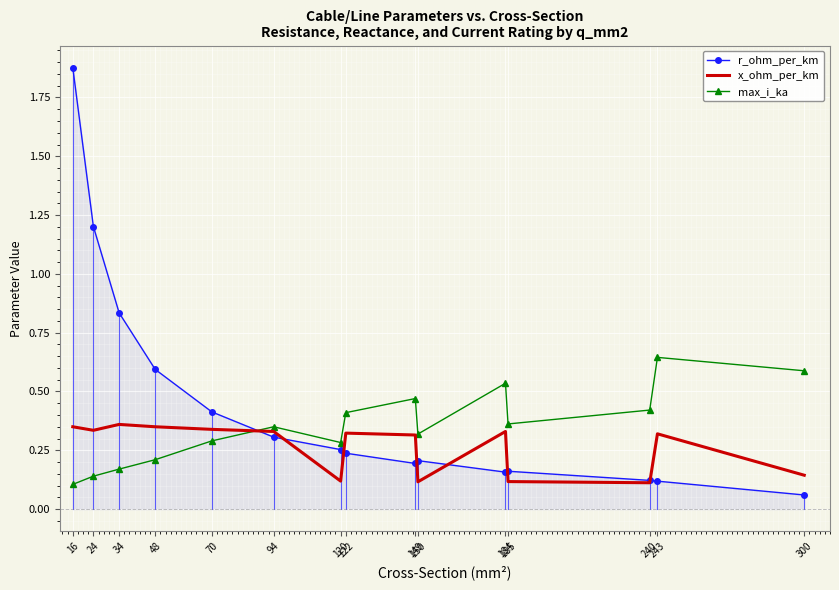

Which series has the widest spread of values?

r_ohm_per_km